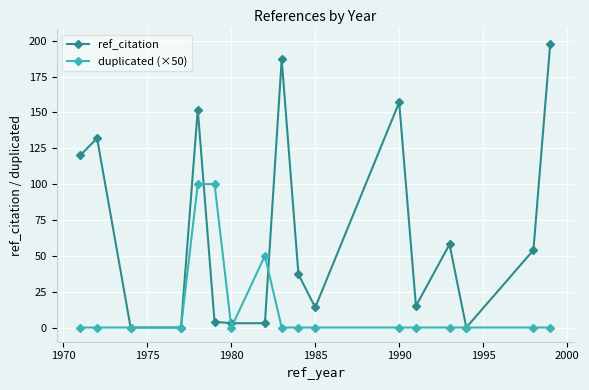

What is the greatest value displayed?

198